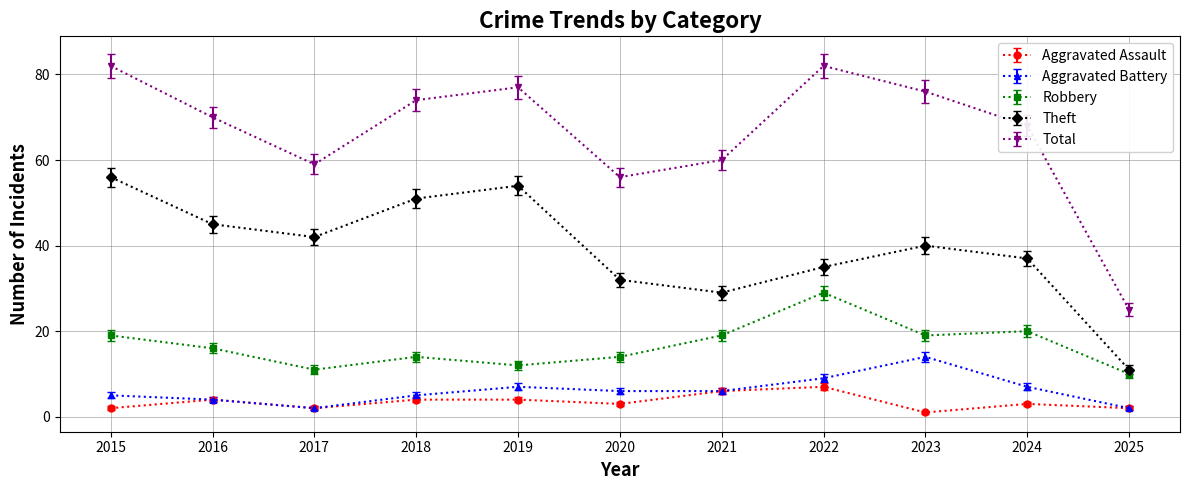

At which label is Theft closest to 33?

2020